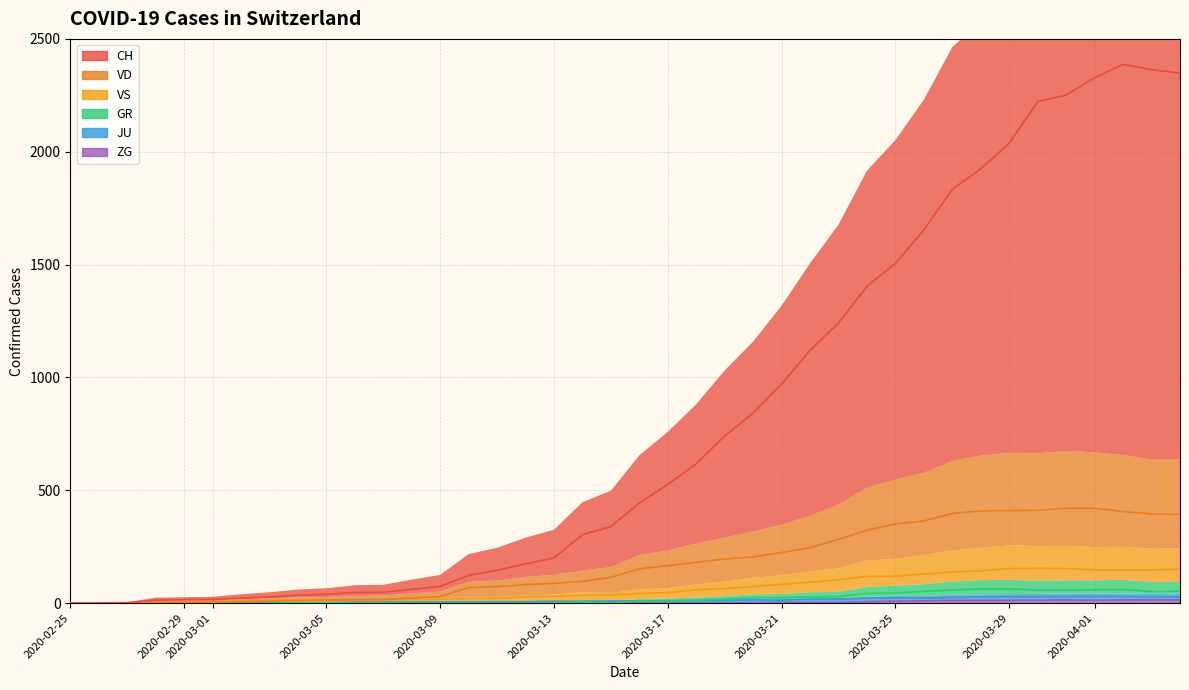

At 2020-04-01, list the series in order from smallest to largest.

ZG, JU, GR, VS, VD, CH